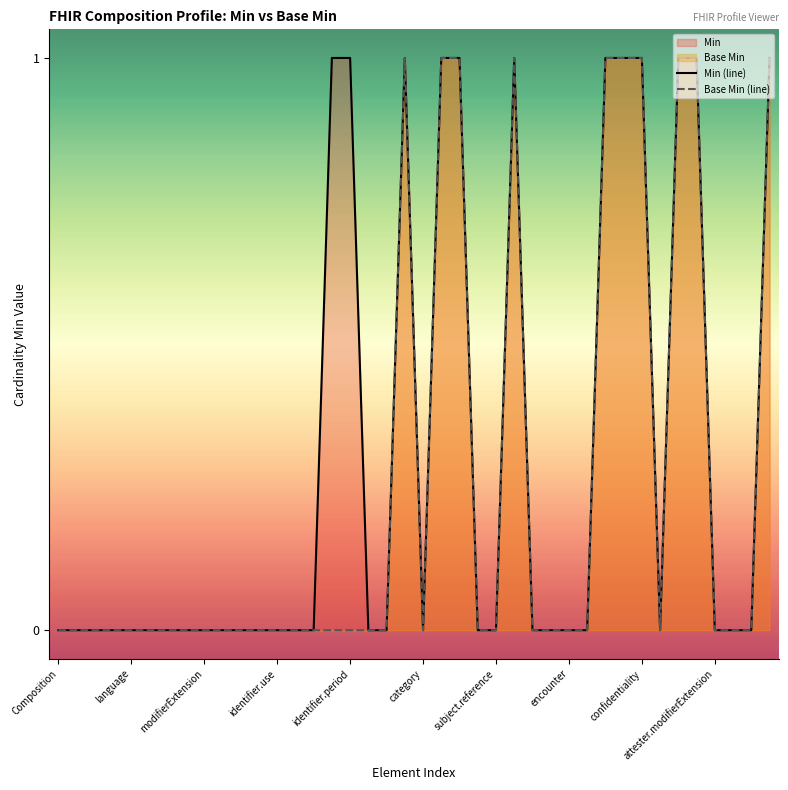

Does the chart display data point markers on the line(s)?

No